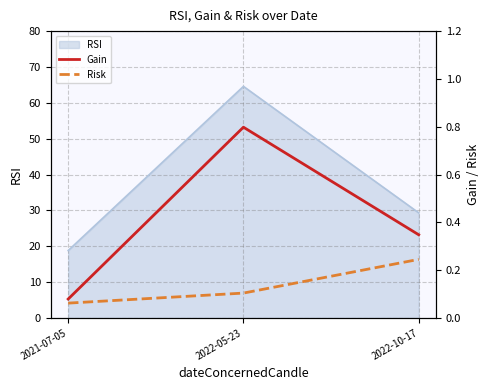

What value does the Risk series have at 2022-10-17?

0.2